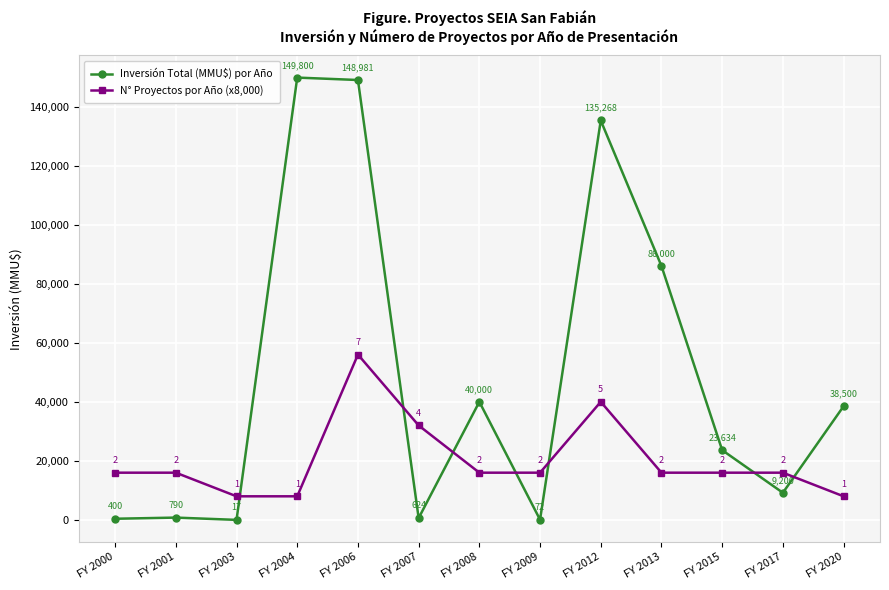

How many series are shown in this chart?

2